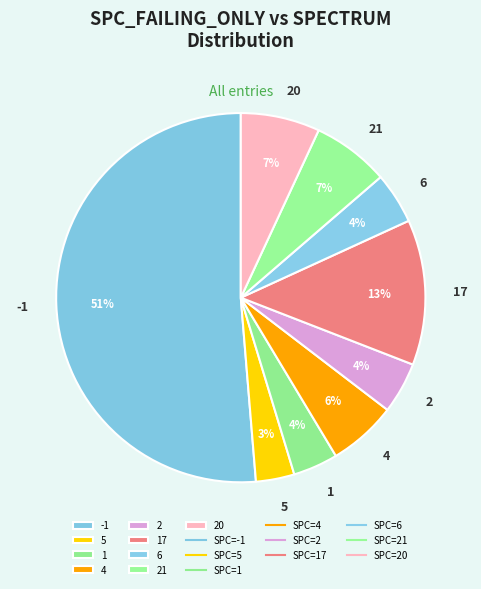

Is 5 the majority of the pie?

No